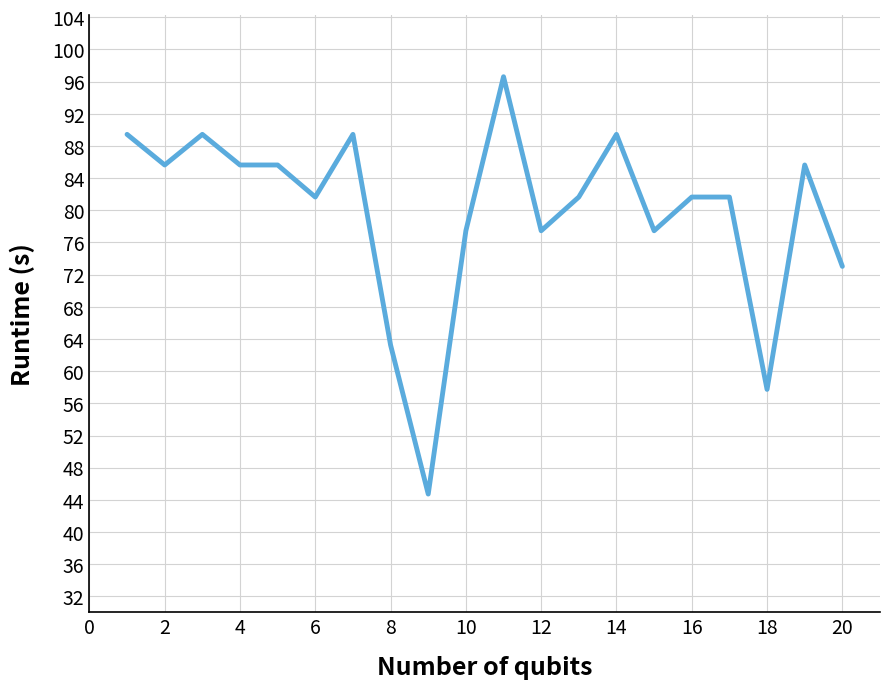

What is the difference between the maximum and minimum values?

51.9